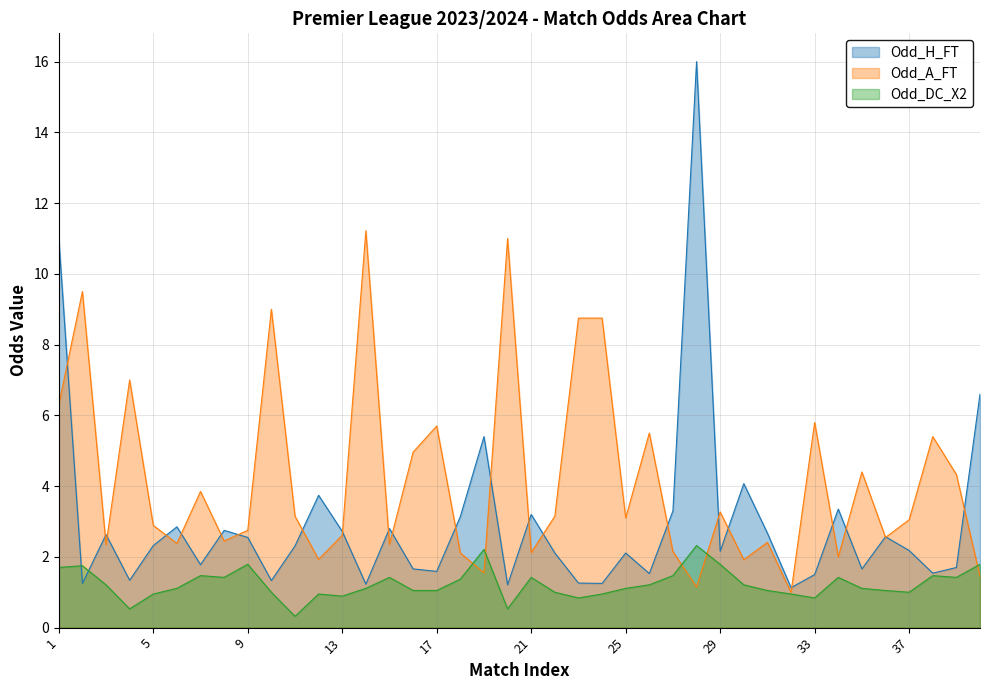

Rank the categories by Odd_H_FT value from lowest to highest.

32, 20, 14, 2, 24, 23, 10, 4, 33, 26, 38, 17, 16, 35, 39, 7, 22, 25, 29, 37, 11, 5, 9, 36, 3, 31, 13, 8, 15, 6, 18, 21, 27, 34, 12, 30, 19, 40, 1, 28